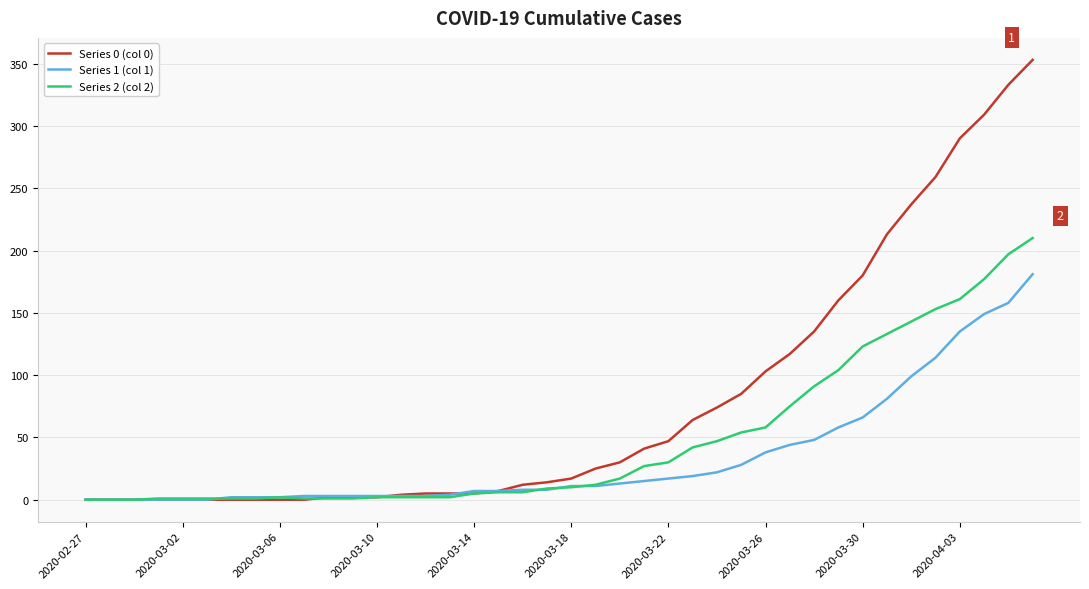

List the series in order of their overall mean, lowest first.

Series 1 (col 1), Series 2 (col 2), Series 0 (col 0)